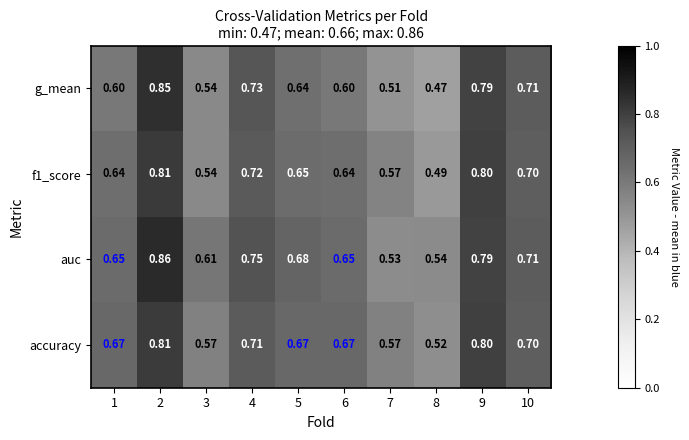

Is the value of auc at 10 greater than the value of f1_score at 6?

Yes